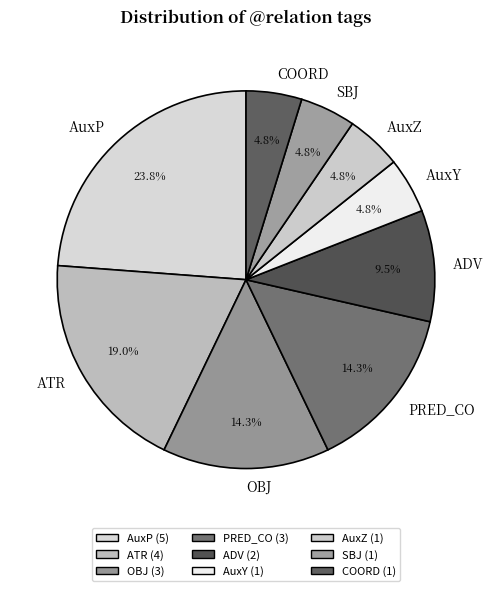

How many segments does this pie chart have?

9